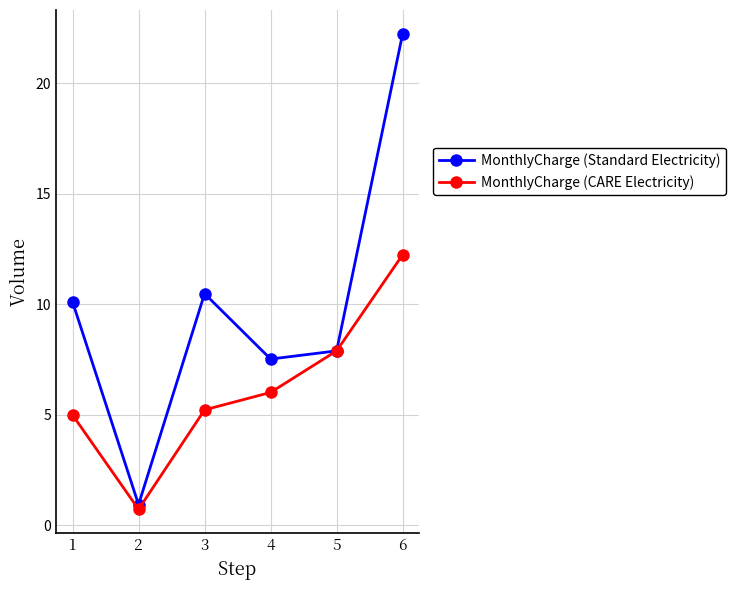

At 4, list the series in order from largest to smallest.

MonthlyCharge (Standard Electricity), MonthlyCharge (CARE Electricity)